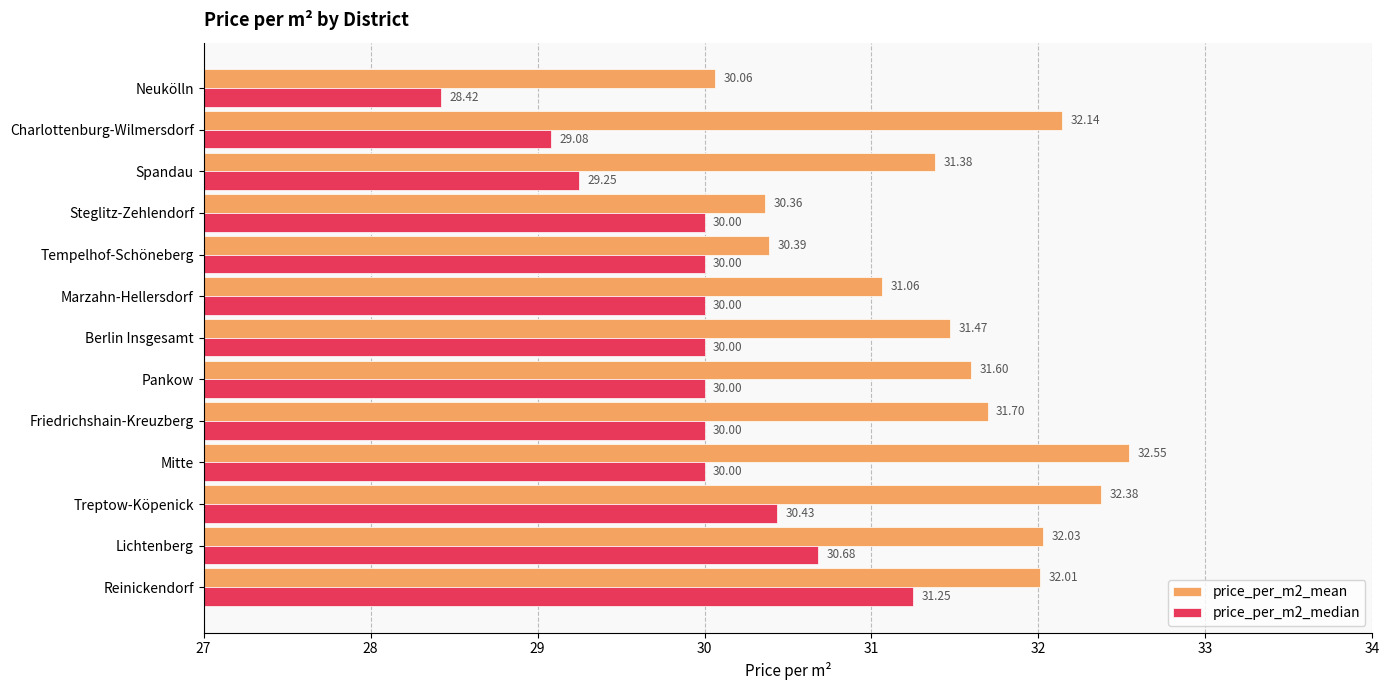

What is the difference between the maximum and minimum values in the price_per_m2_mean series?

2.5